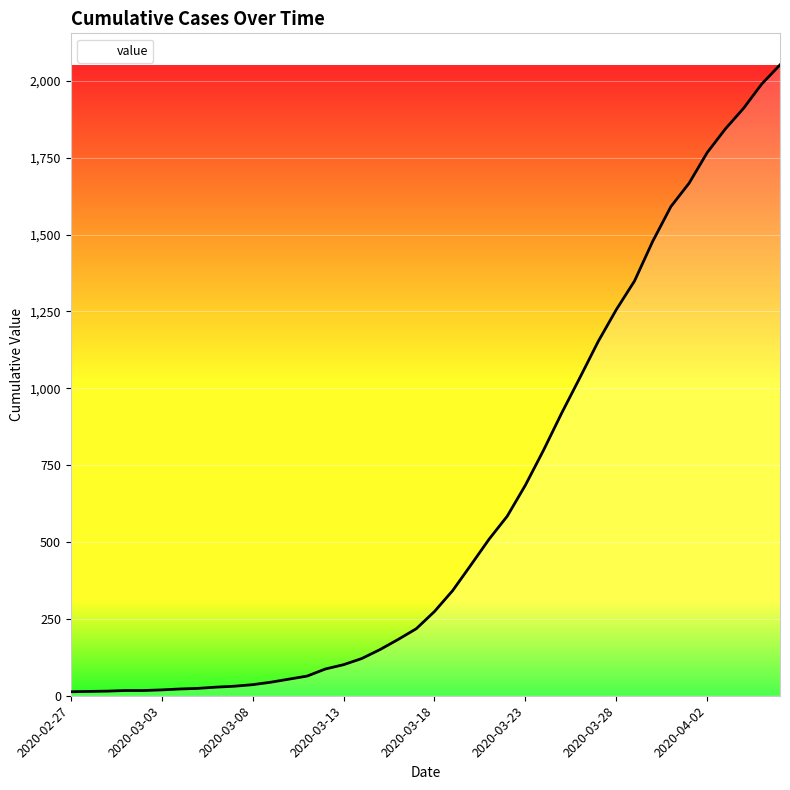

What is the maximum value shown in the chart?

2052